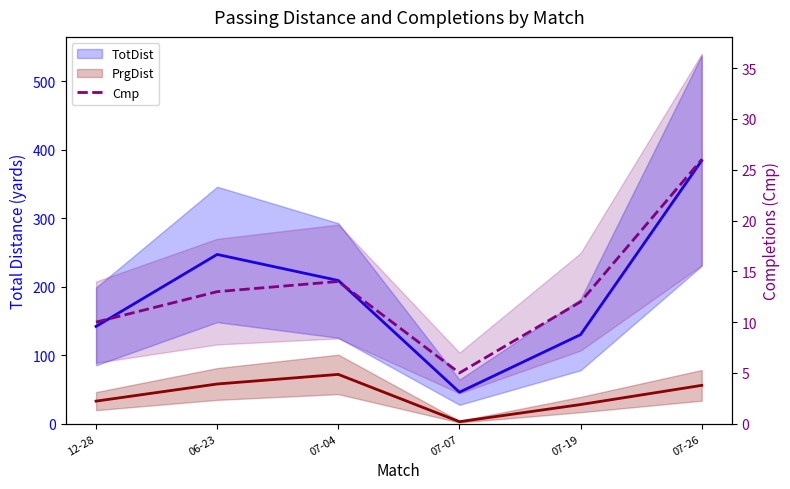

In TotDist, how many points are higher than both neighbors (excluding endpoints)?

1